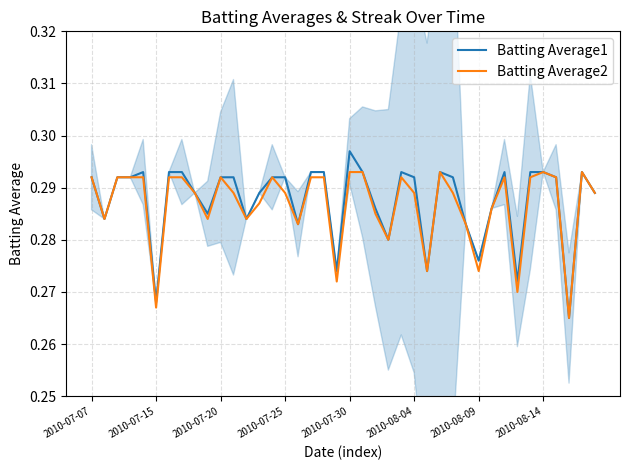

What is the minimum value shown in the chart?

0.3